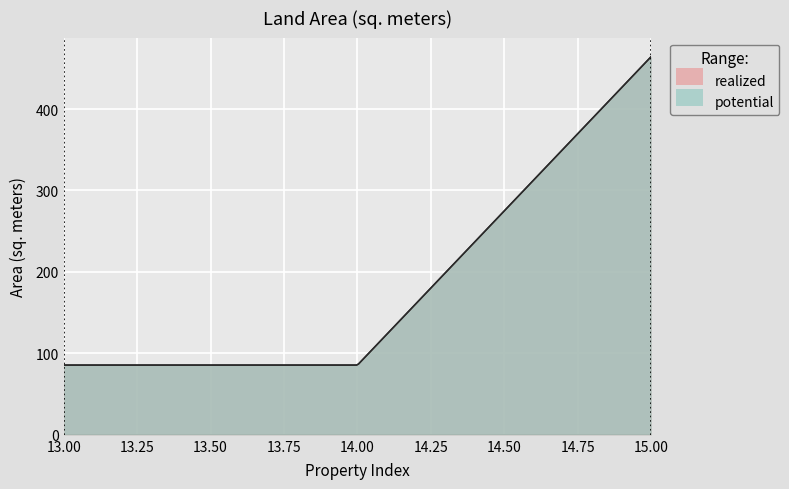

How many lines are shown in the chart?

2